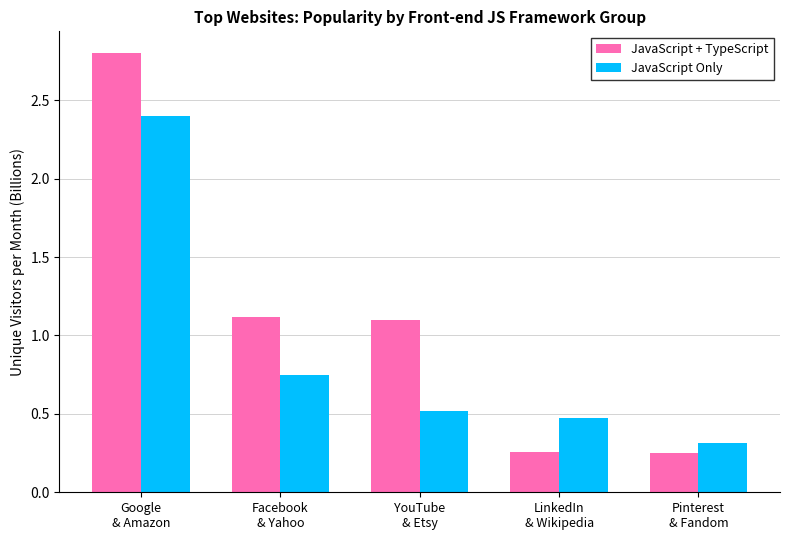

Count the number of data series in this chart.

2